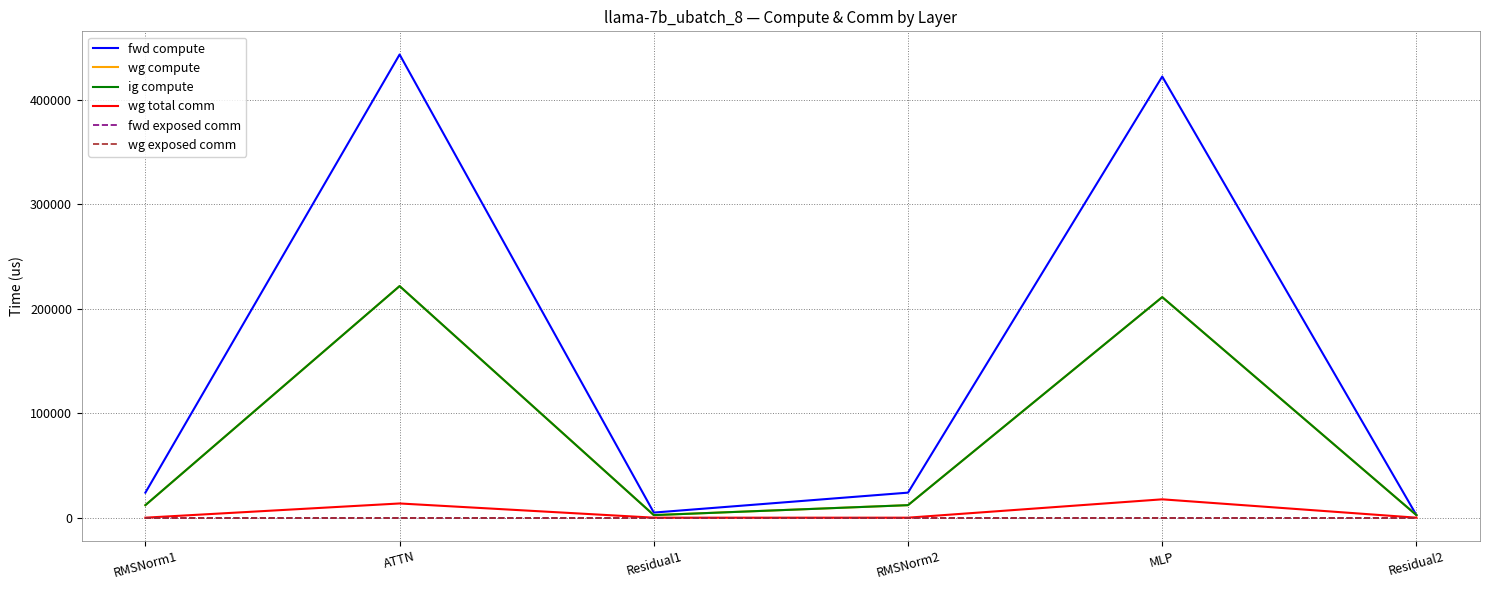

Does the chart display data point markers on the line(s)?

No